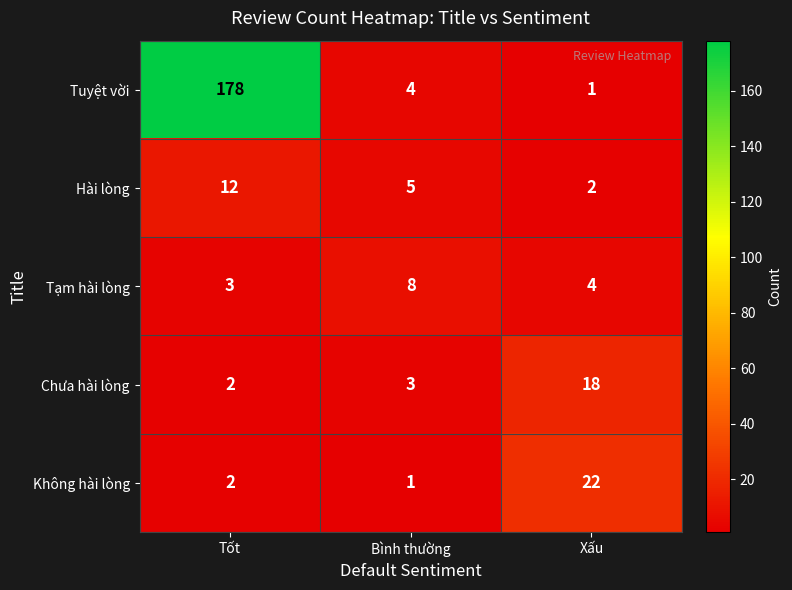

Which category has the lowest value in the Tuyệt vời series?

Xấu